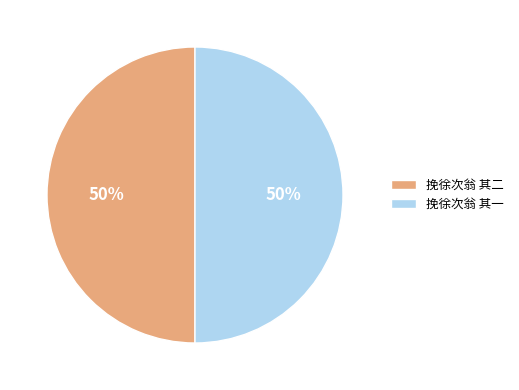

To the nearest percent, what percentage of the pie is 挽徐次翁 其二?

50%